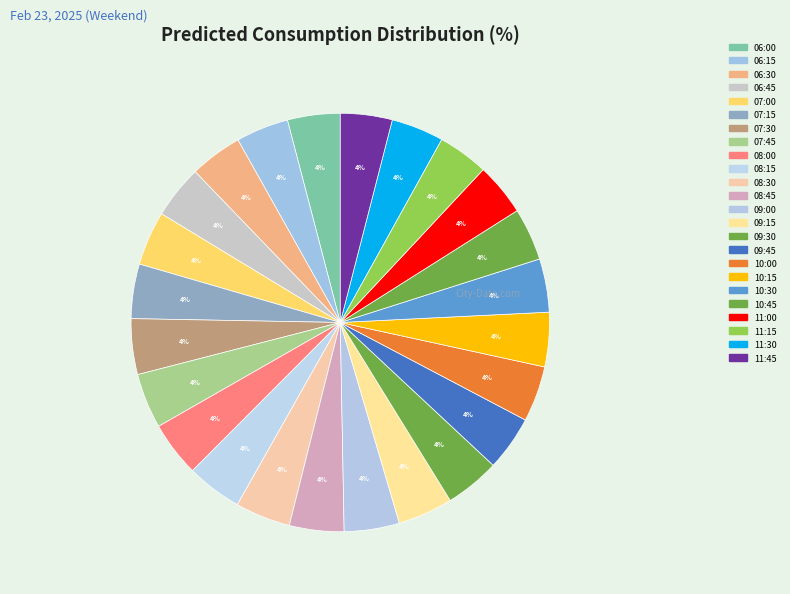

True or false: 09:15 accounts for 4% of the total.

True